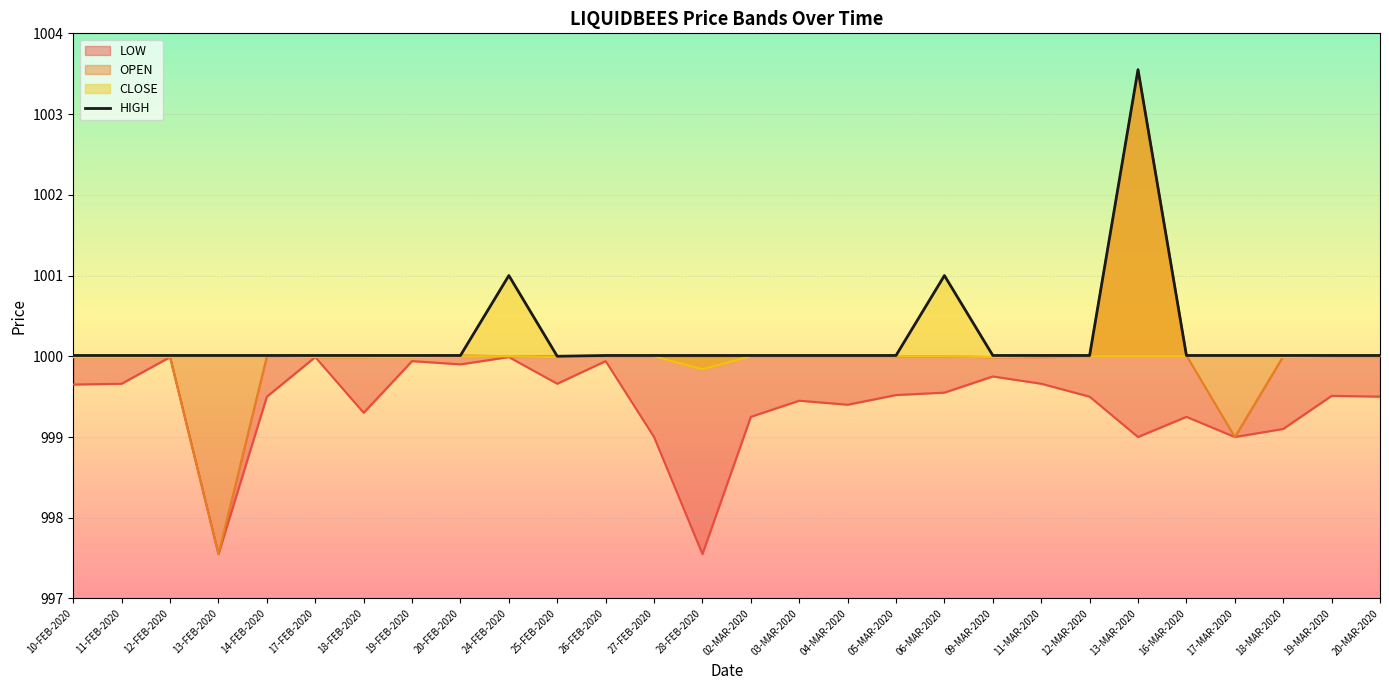

What is the maximum value for HIGH?

1003.5